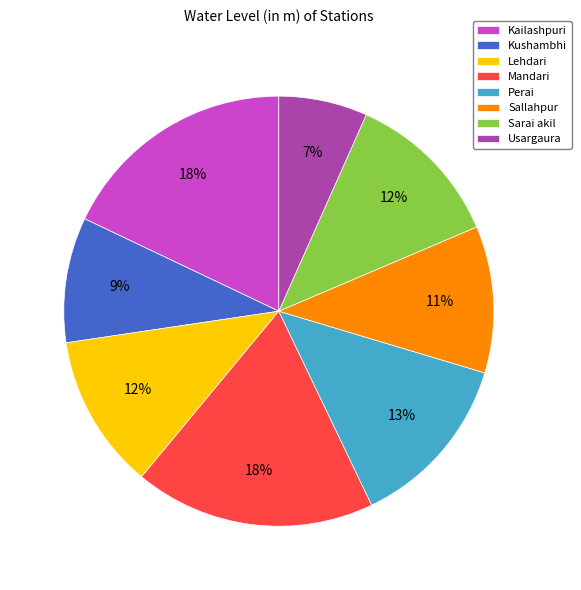

What is the ratio of the value at Sallahpur to the value at Lehdari?

0.9